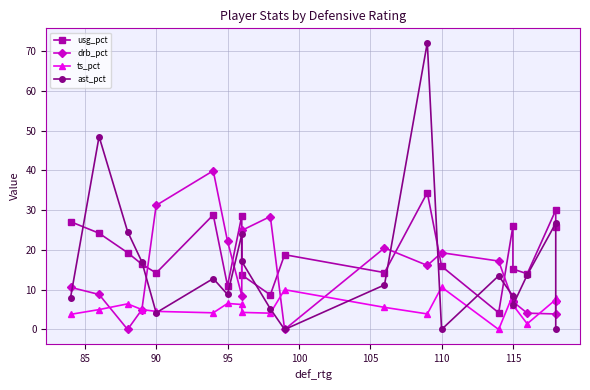

What is the average value of the drb_pct series?

14.1